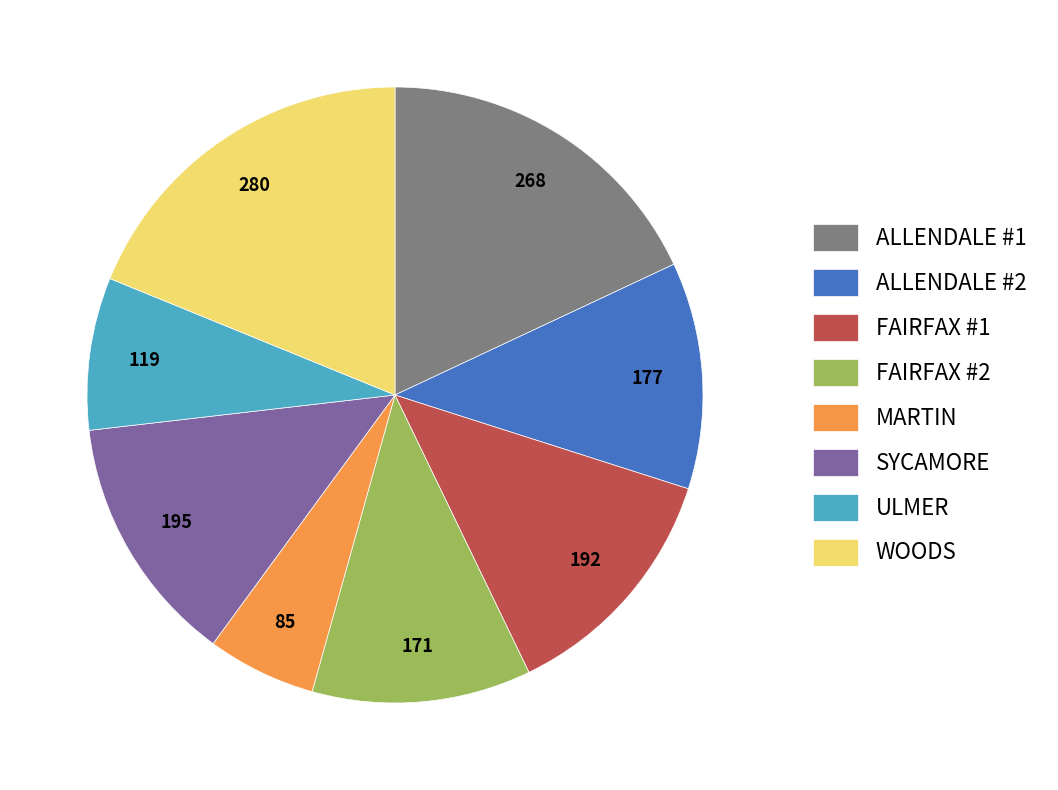

Is the sum of FAIRFAX #2 and ALLENDALE #2 greater than half?

No